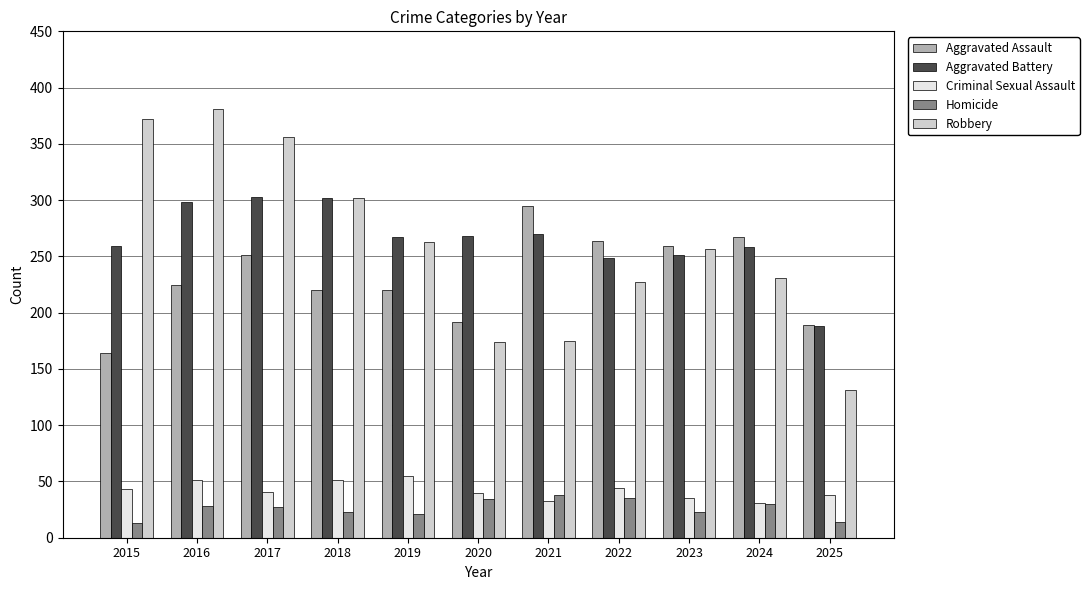

At which category does the chart reach its peak across all series?

2016